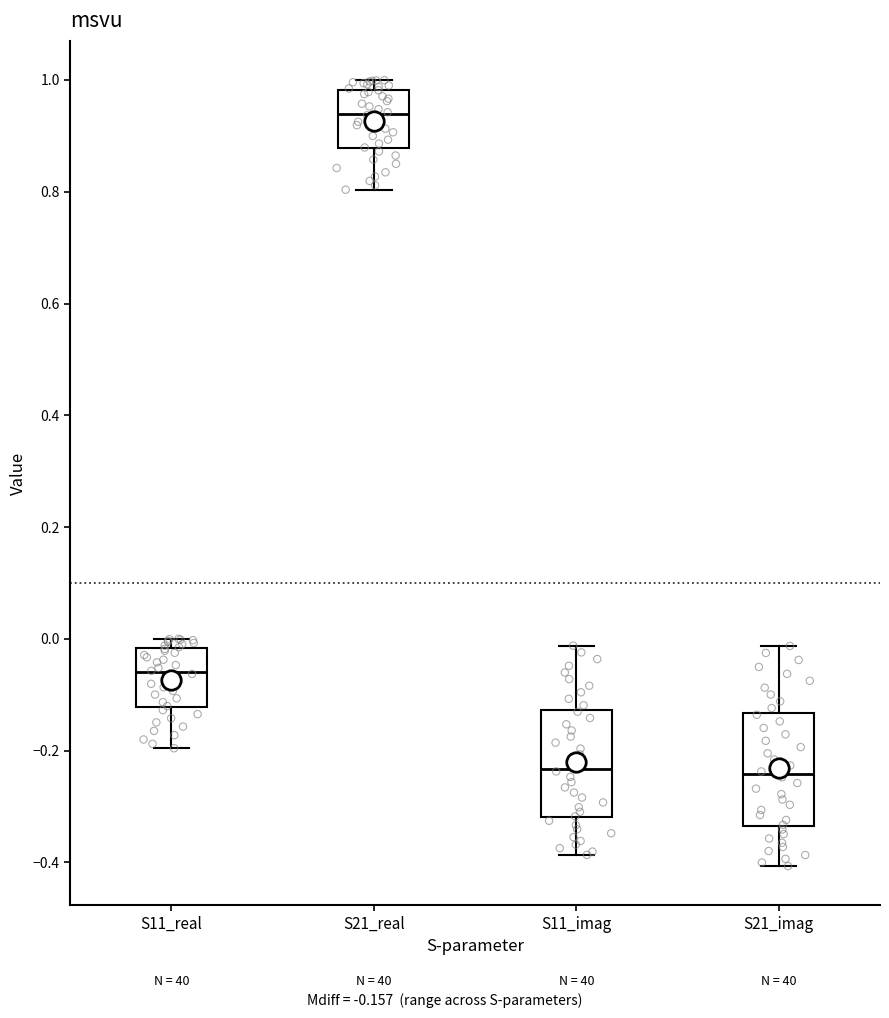

Reading left to right, transcribe this box plot: for each box, give where its median line is, the range the box spans, and where its two whiskers end, as read against the y-axis. The values are not printed on the chart, so give them approximately, as read against the axis.

S11_real: median -0.06, box -0.12 to -0.02, whiskers -0.20 to 0.00
S21_real: median 0.94, box 0.88 to 0.98, whiskers 0.80 to 1.00
S11_imag: median -0.24, box -0.32 to -0.12, whiskers -0.38 to -0.02
S21_imag: median -0.24, box -0.34 to -0.14, whiskers -0.40 to -0.02